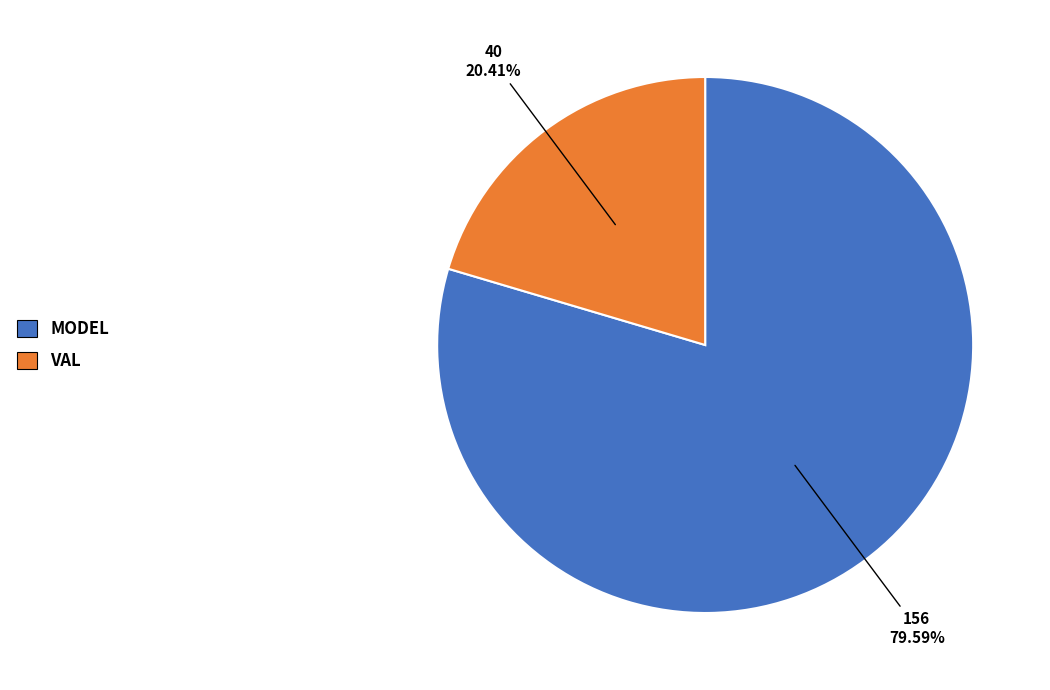

Does any single category account for the majority?

Yes